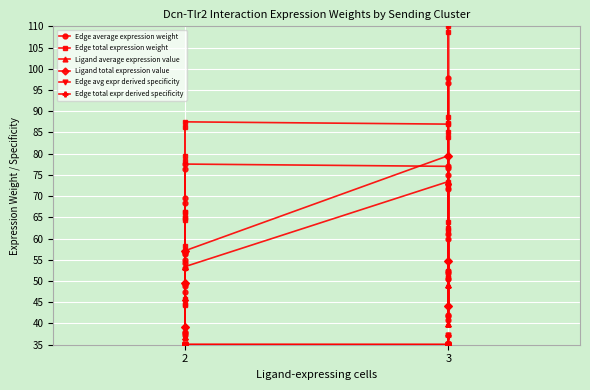

What is the value of the Ligand average expression value point at the 17th from the left?

73.4